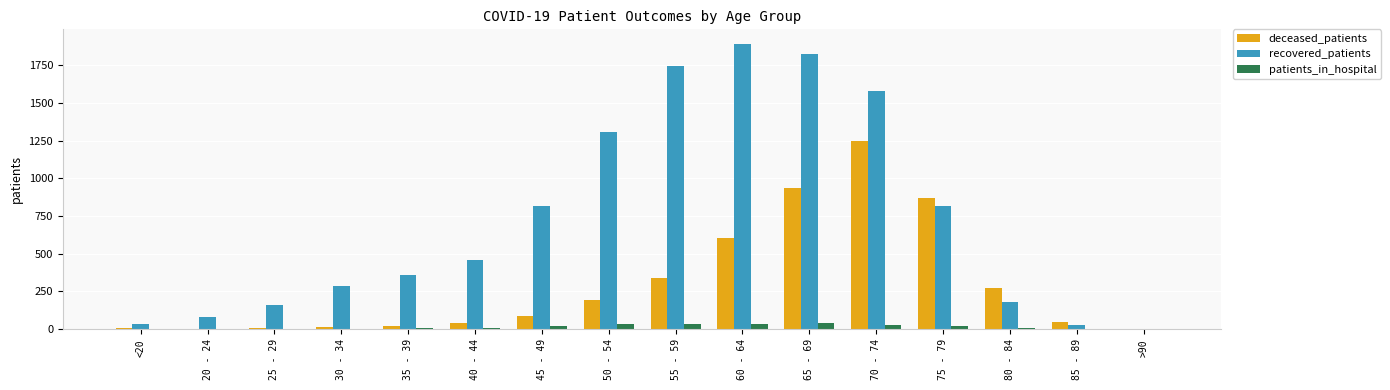

Which category has the highest value across all series?

60 - 64